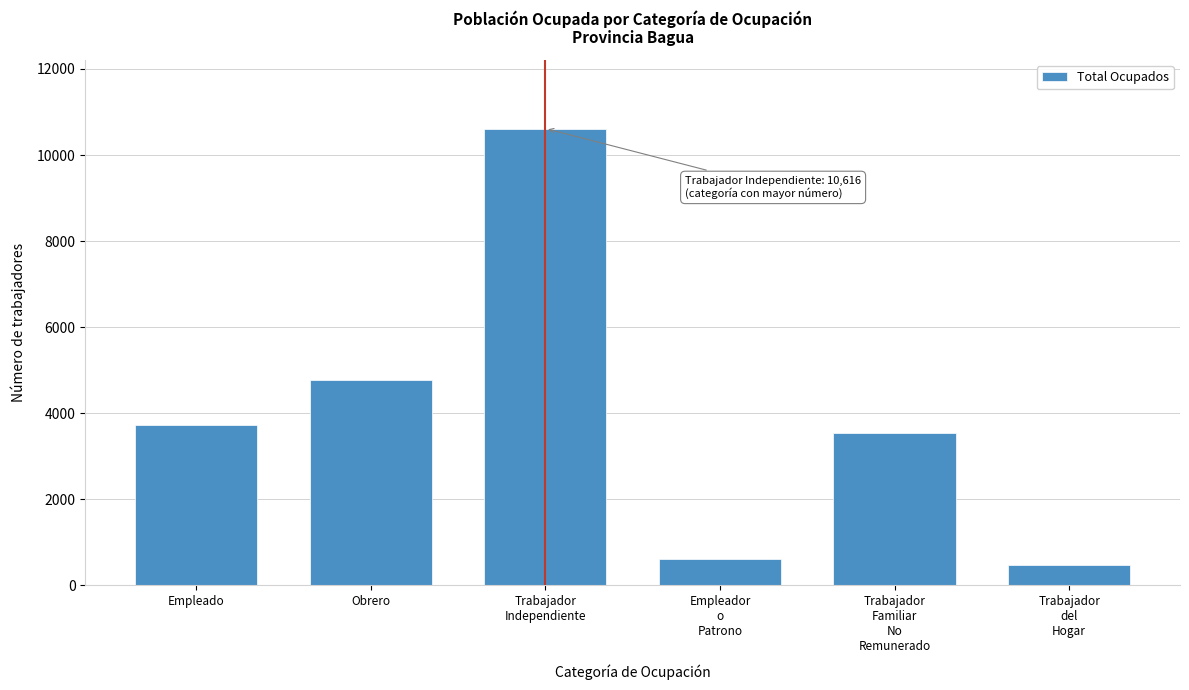

Reading right to left, list all the values displayed in this chart.

482	3548	613	10616	4769	3739